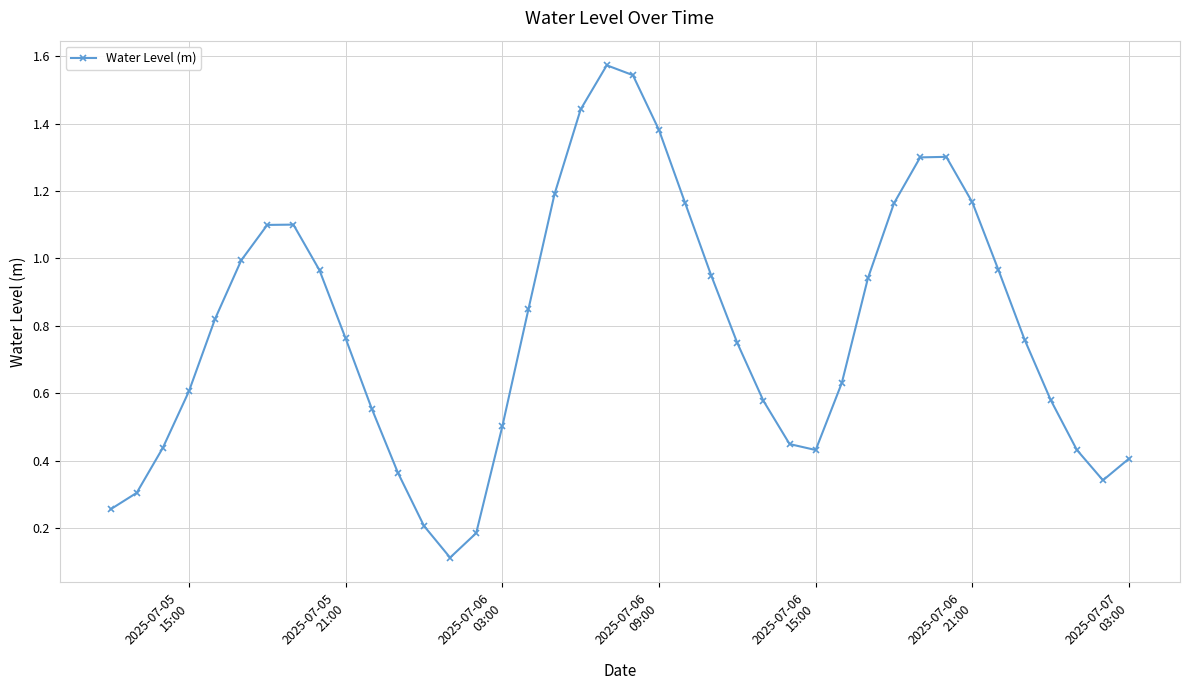

What is the sum of all values?

31.5